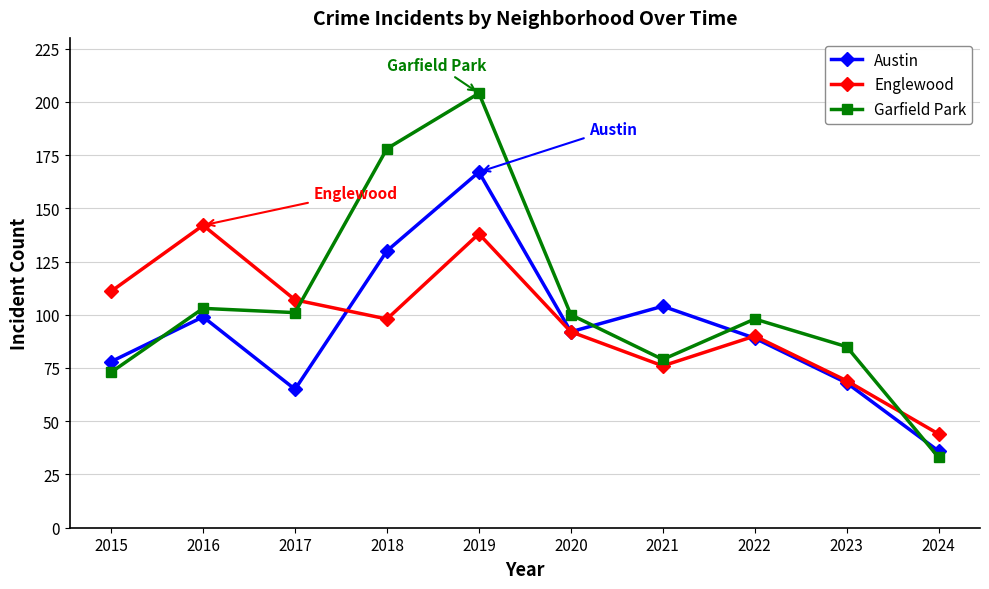

True or false: Garfield Park and Austin intersect in this chart.

True